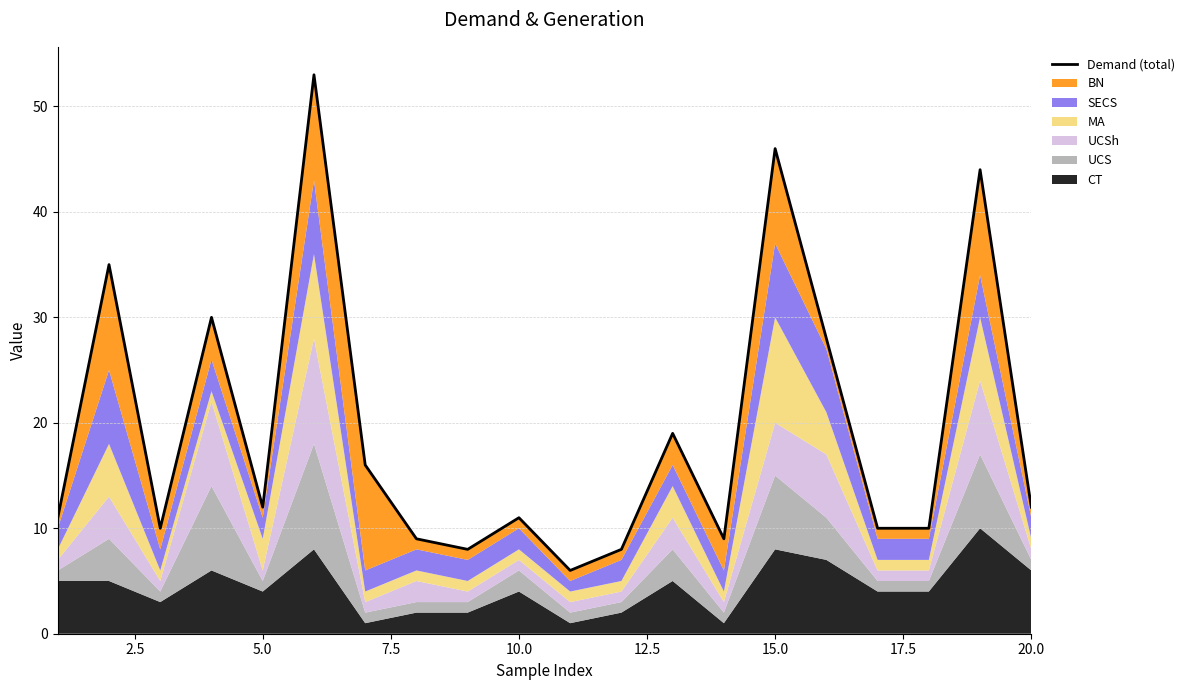

How many data points does each series have?

20